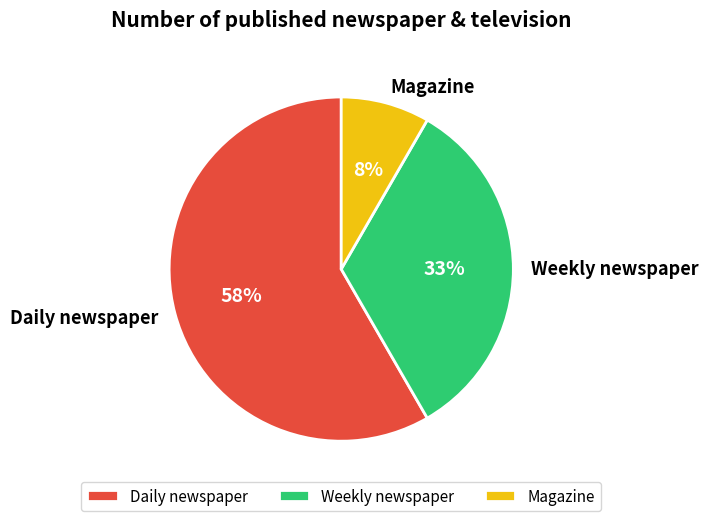

Count the number of slices in the pie.

3